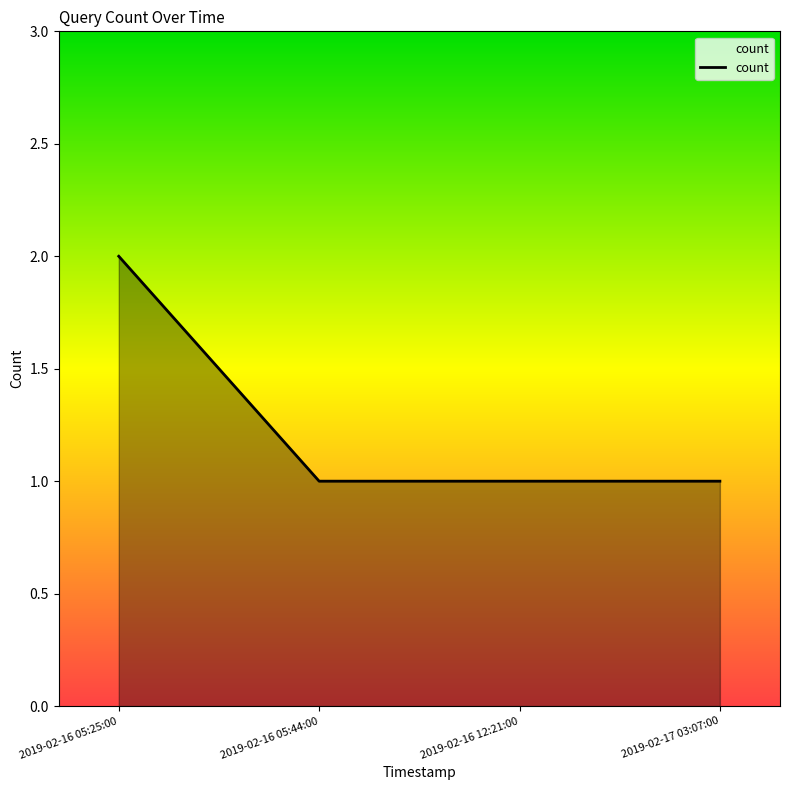

How many lines are shown in the chart?

1